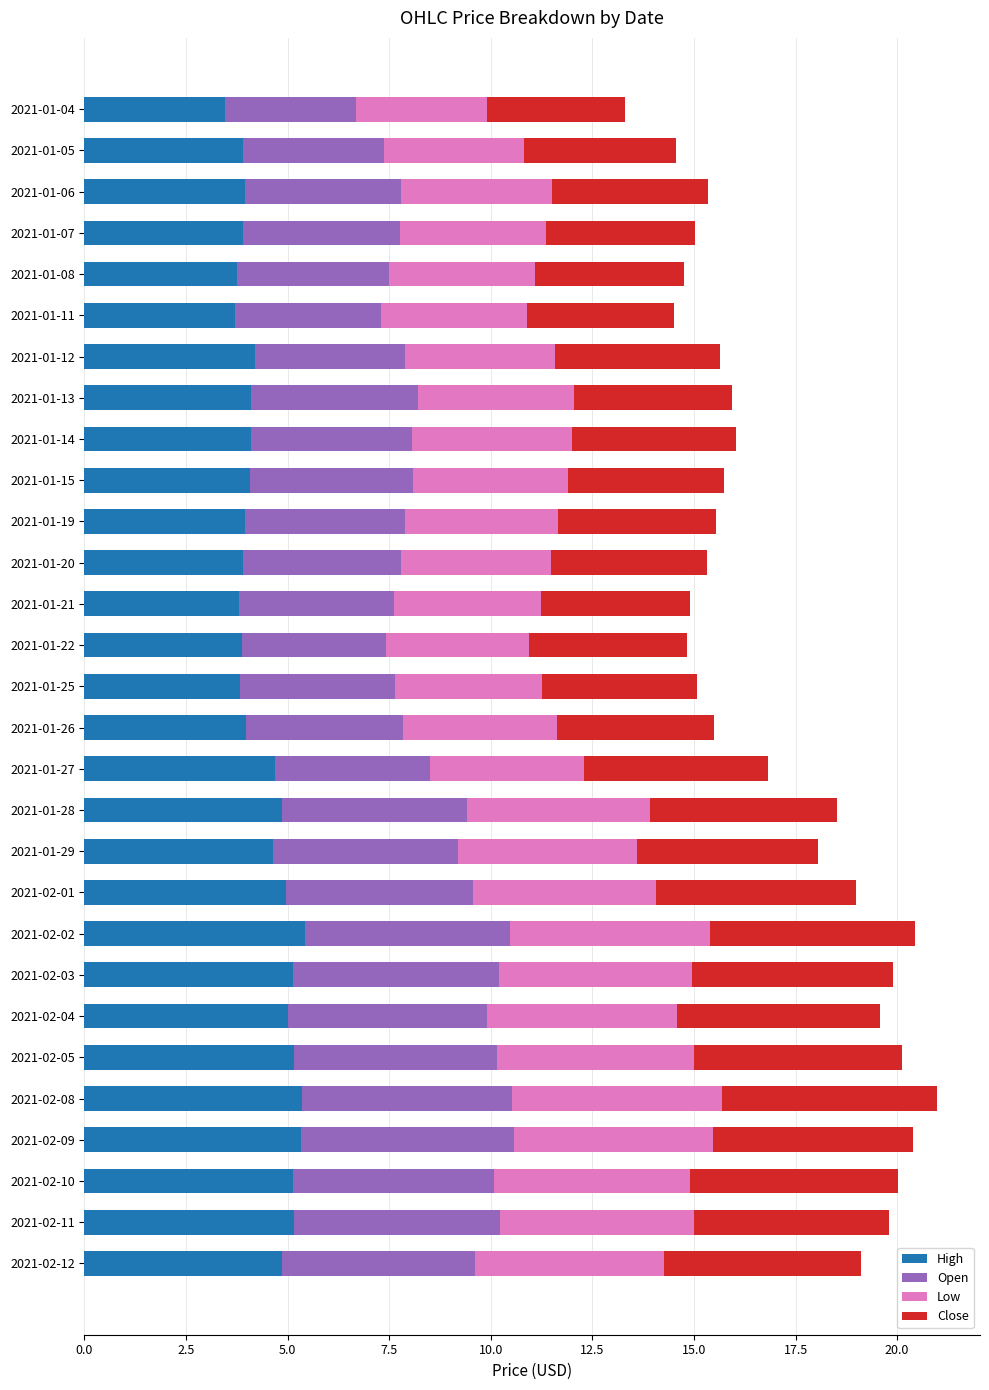

The High series shows 0.8 at 2021-01-25. True or false?

False